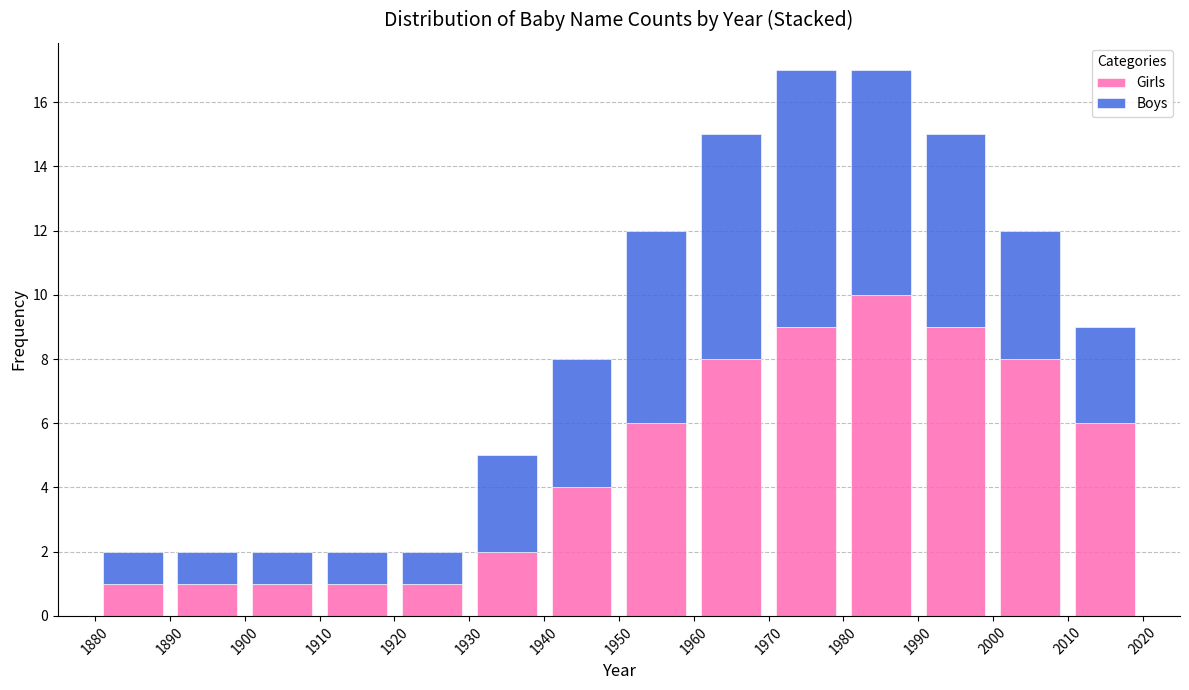

What is the total height of the stacked bar covering 1960 to 1970 on the x-axis? The values are not printed on the chart, so give them approximately, as read against the axis.

15